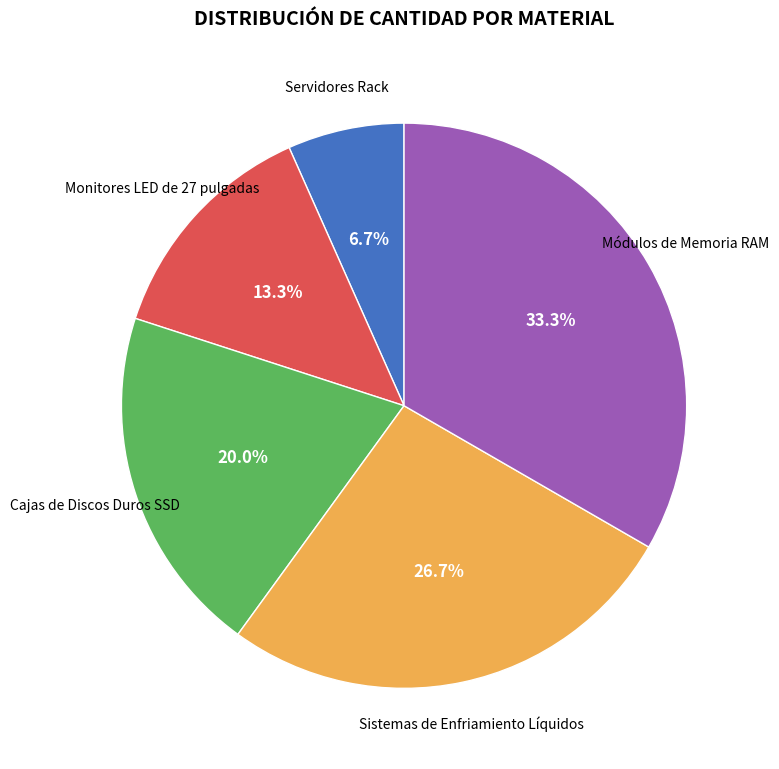

Does any single category account for the majority?

No